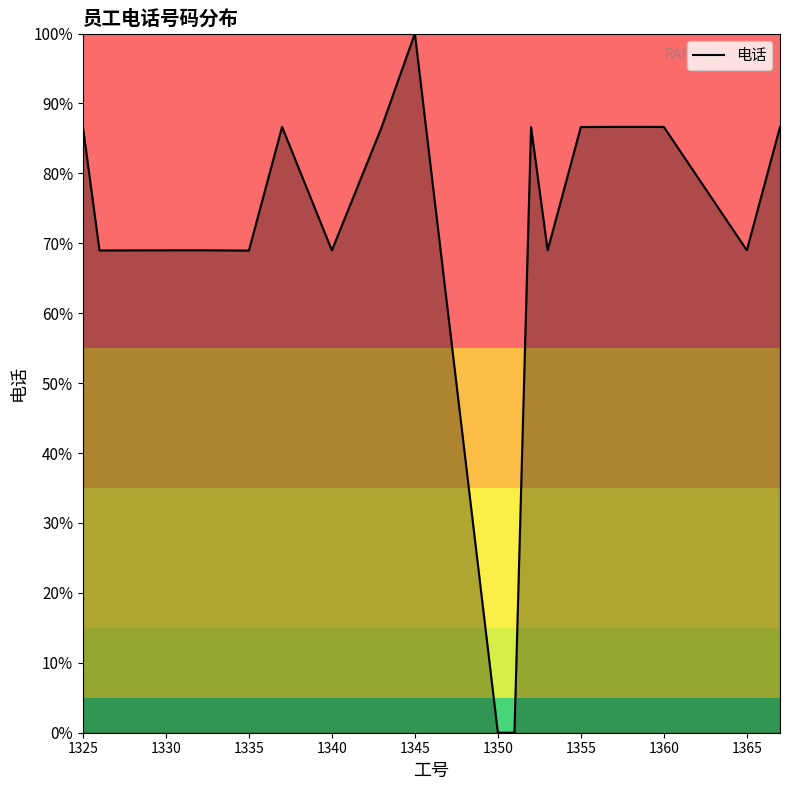

What is the difference between the maximum and minimum values?

100.0